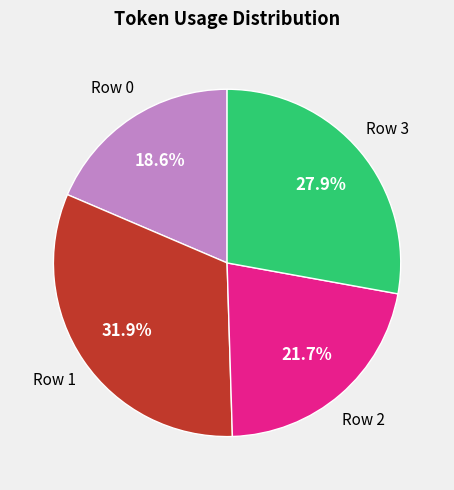

Is there a majority slice in this chart?

No